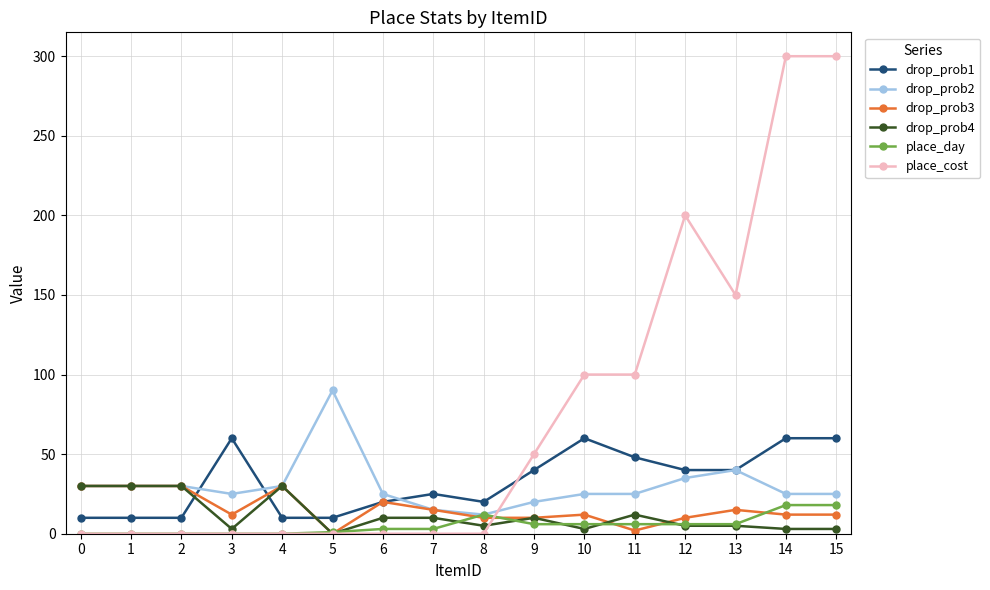

Which series has the largest total across all categories?

place_cost